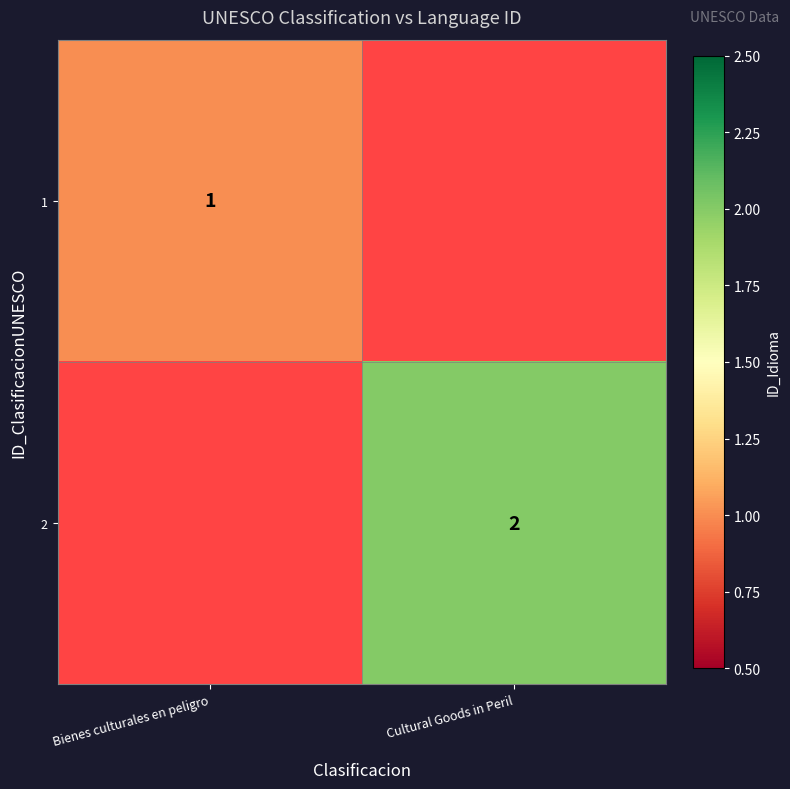

Which has a higher value, Cultural Goods in Peril or Bienes culturales en peligro?

Bienes culturales en peligro